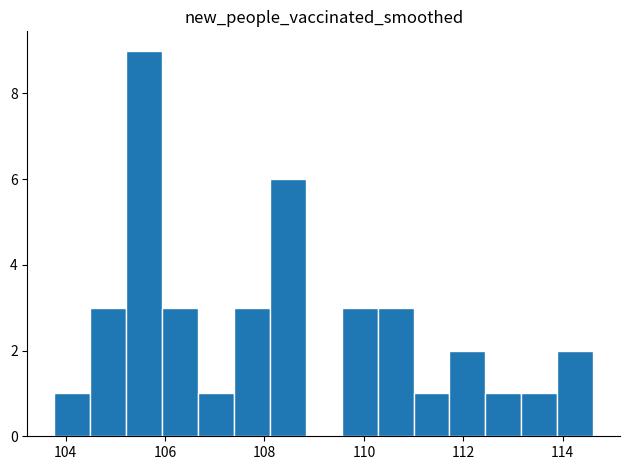

Read against the x-axis, roughly where is the centre of the tallest bar?

105.6